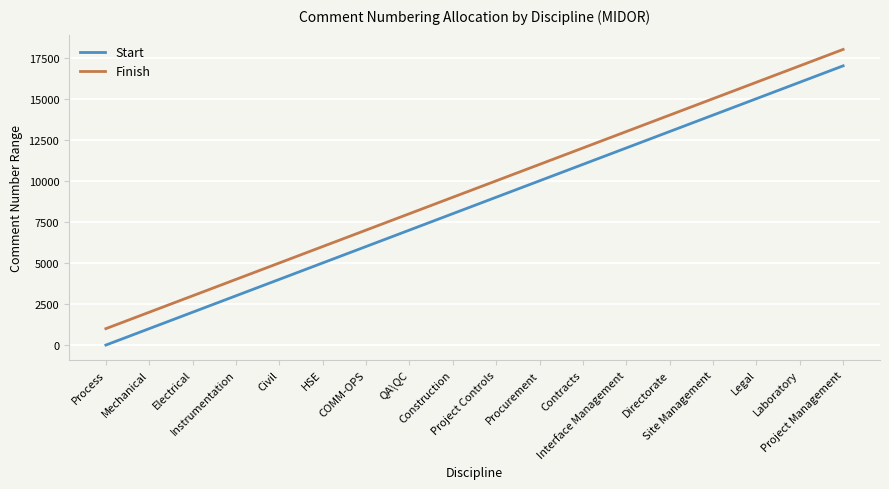

What is the average value of the Start series?

8501.0